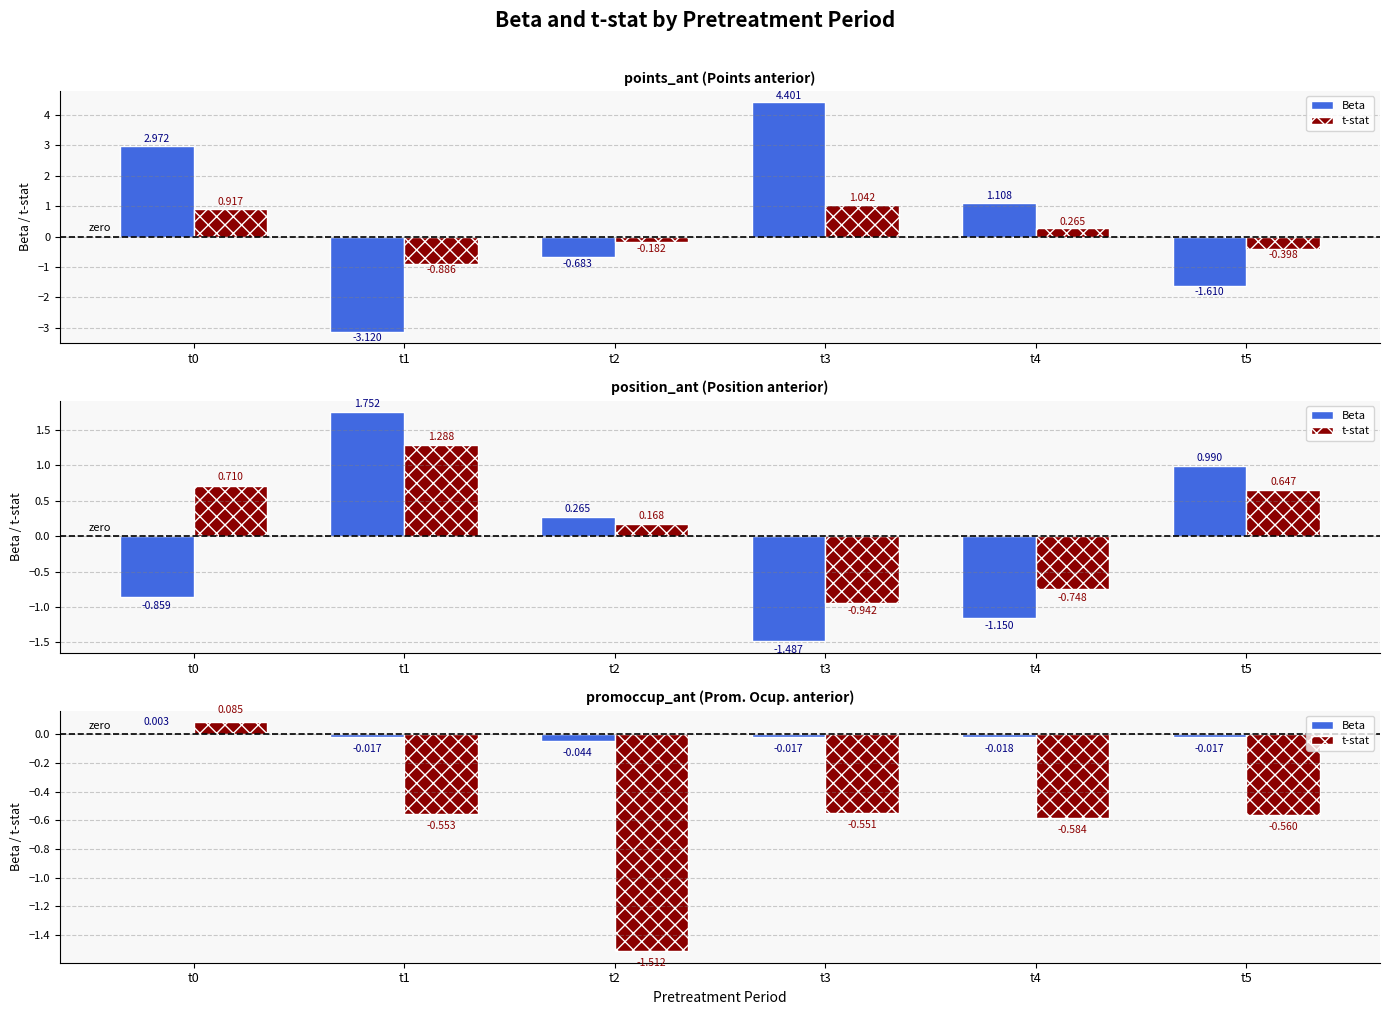

How many bars are there in each group?

2